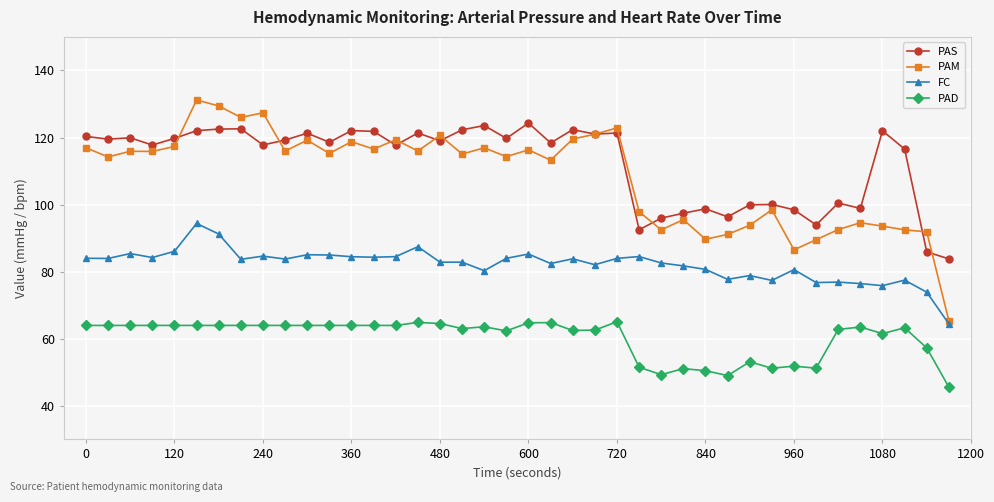

Rank the series by their maximum value, from lowest to highest.

PAD, FC, PAS, PAM